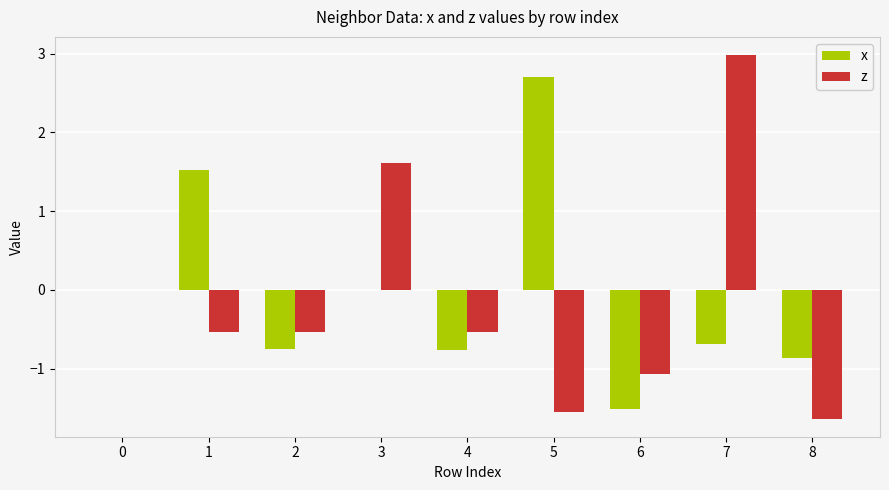

What is the total value across all series at 5?

1.2